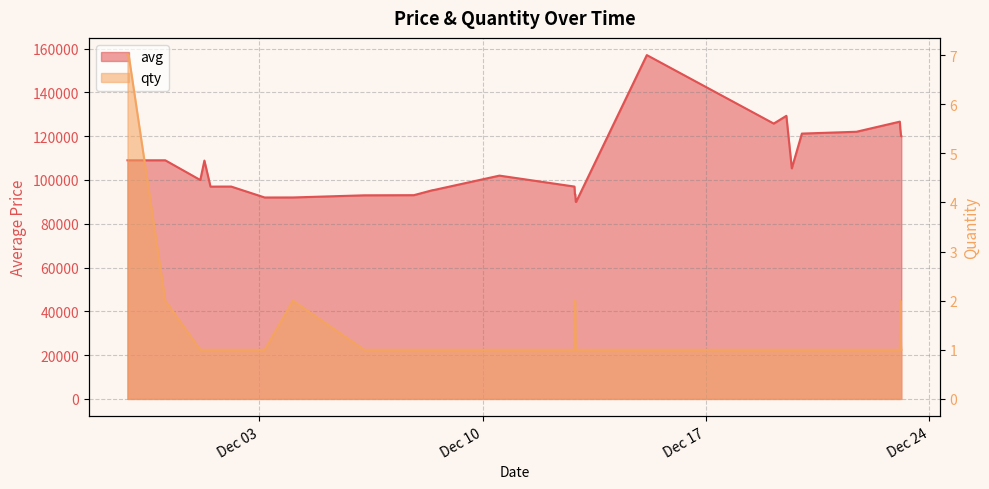

Reading left to right, transcribe all the data shown in this chart.

avg: 109000	109000	109000	109000	109000	109001	100000	108872	96972	97002	97002	97002	97002	97002	97002	97002	92011	92025	93000	93070	95383	95383	102000	97000	93500	93500	93500	90000	90000	157060	125776	129312	105327	121201	122032	126655	123327	120000	120000	120000
qty: 7	7	7	7	7	2	1	1	1	1	1	1	1	1	1	1	1	2	1	1	1	1	1	1	2	2	2	1	1	1	1	1	1	1	1	1	2	1	1	1